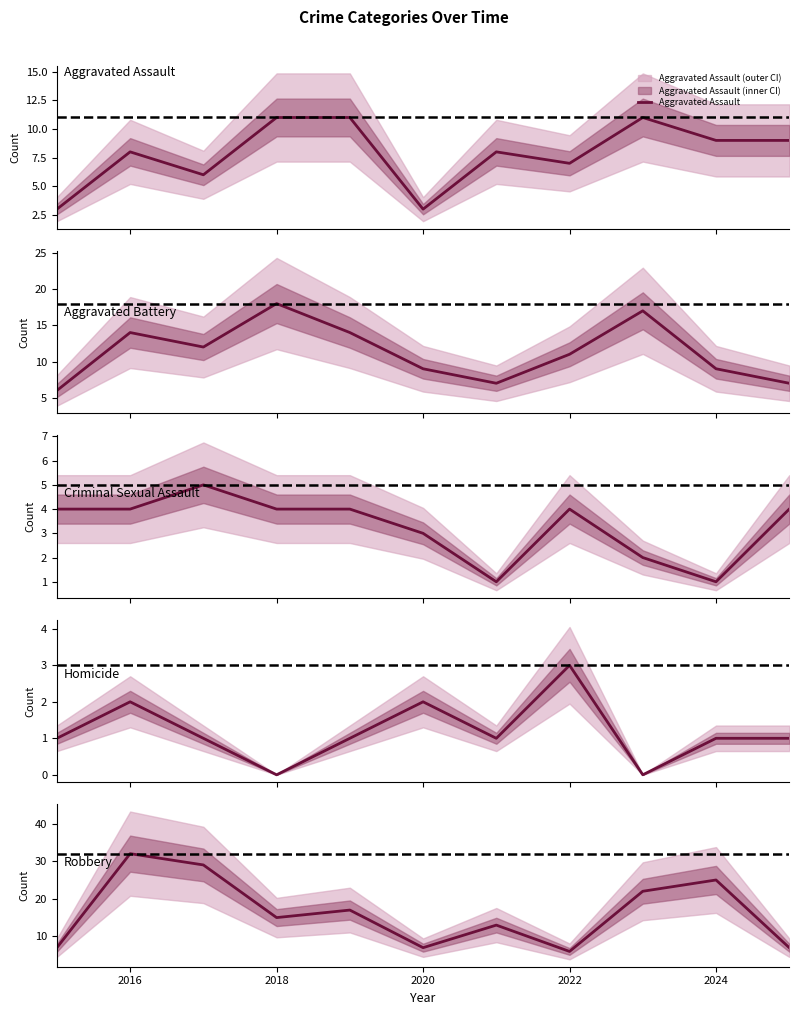

How many lines are shown in the chart?

5